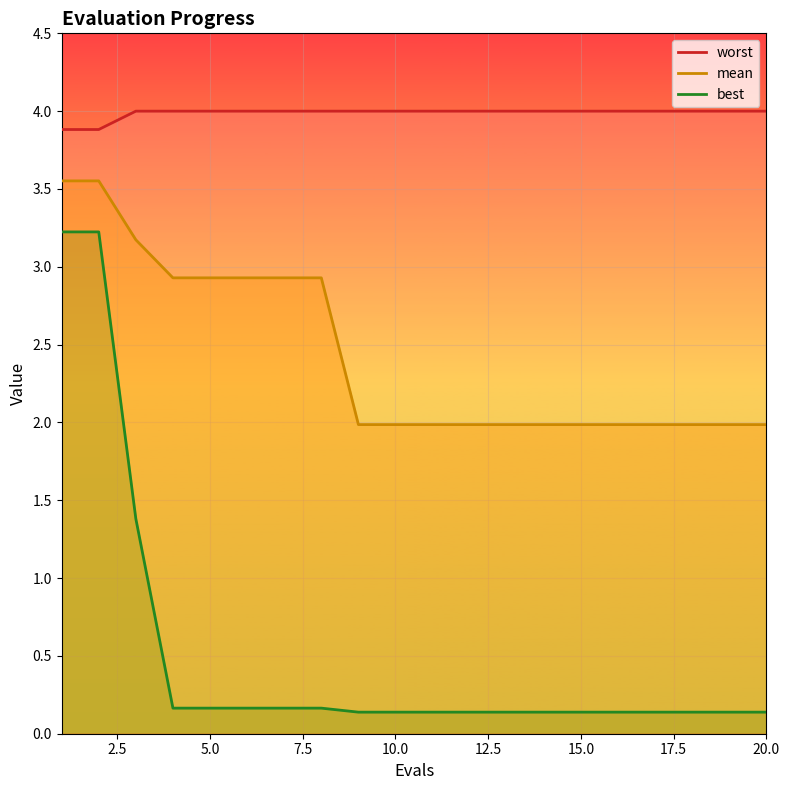

True or false: best has more than 2 interior local peaks.

False